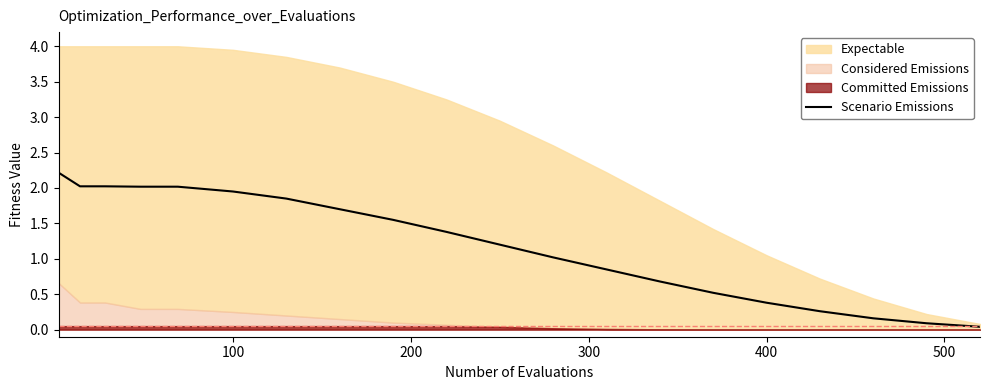

What is the sum of all values?

23.9